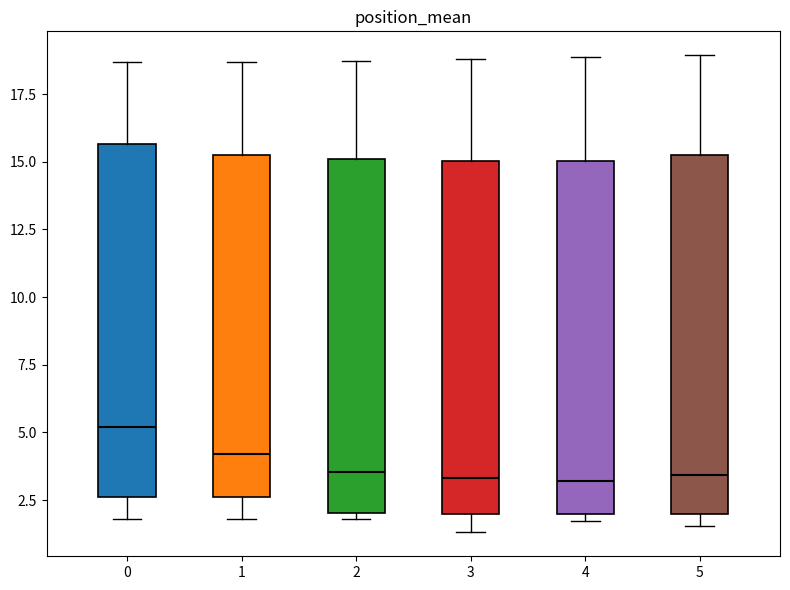

Reading left to right, read every box against the y-axis: the position of its median line, the range the box covers, and the ends of its whiskers. The values are not printed on the chart, so give them approximately, as read against the axis.

0: median 5.0, box 2.5 to 15.5, whiskers 2.0 to 18.5
1: median 4.0, box 2.5 to 15.5, whiskers 2.0 to 18.5
2: median 3.5, box 2.0 to 15.0, whiskers 2.0 (just below the box's lower edge) to 18.5
3: median 3.5, box 2.0 to 15.0, whiskers 1.5 to 19.0
4: median 3.0, box 2.0 to 15.0, whiskers 1.5 to 19.0
5: median 3.5, box 2.0 to 15.5, whiskers 1.5 to 19.0